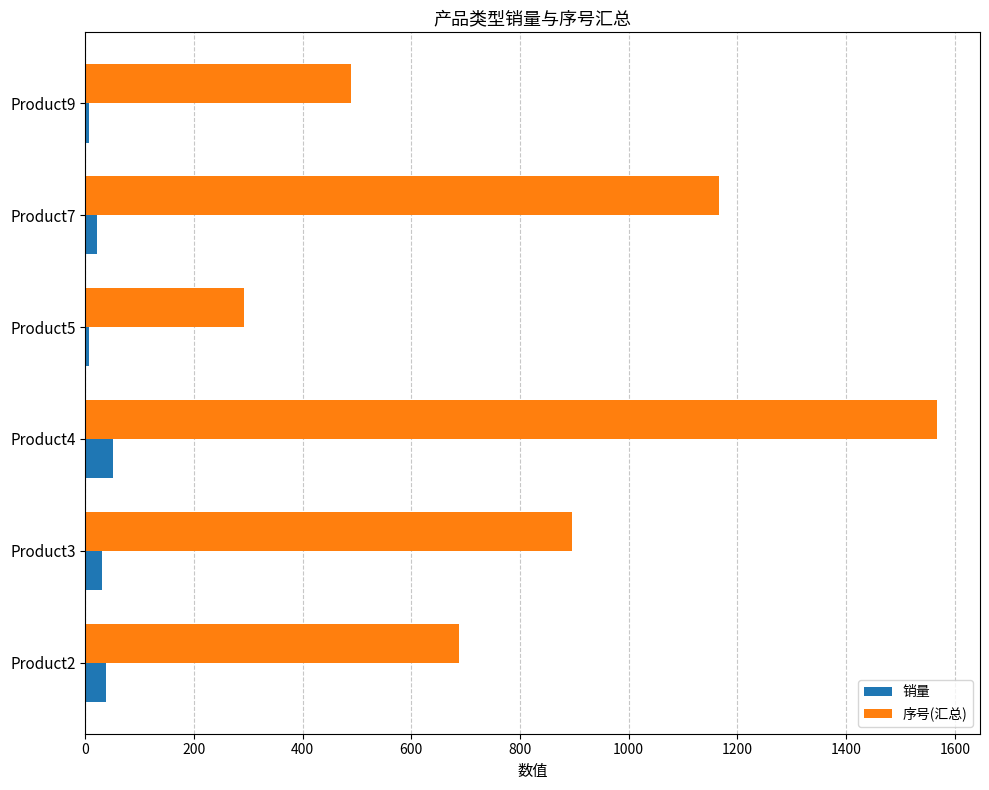

What is the sum of all 销量 values?

156